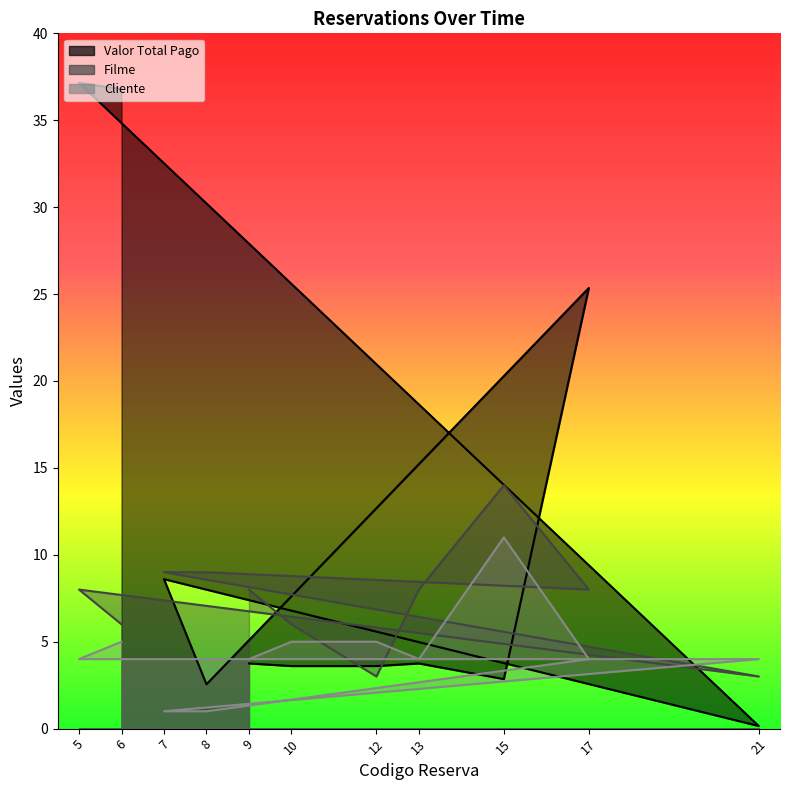

The value of Cliente at 13 is 4.0. True or false?

True